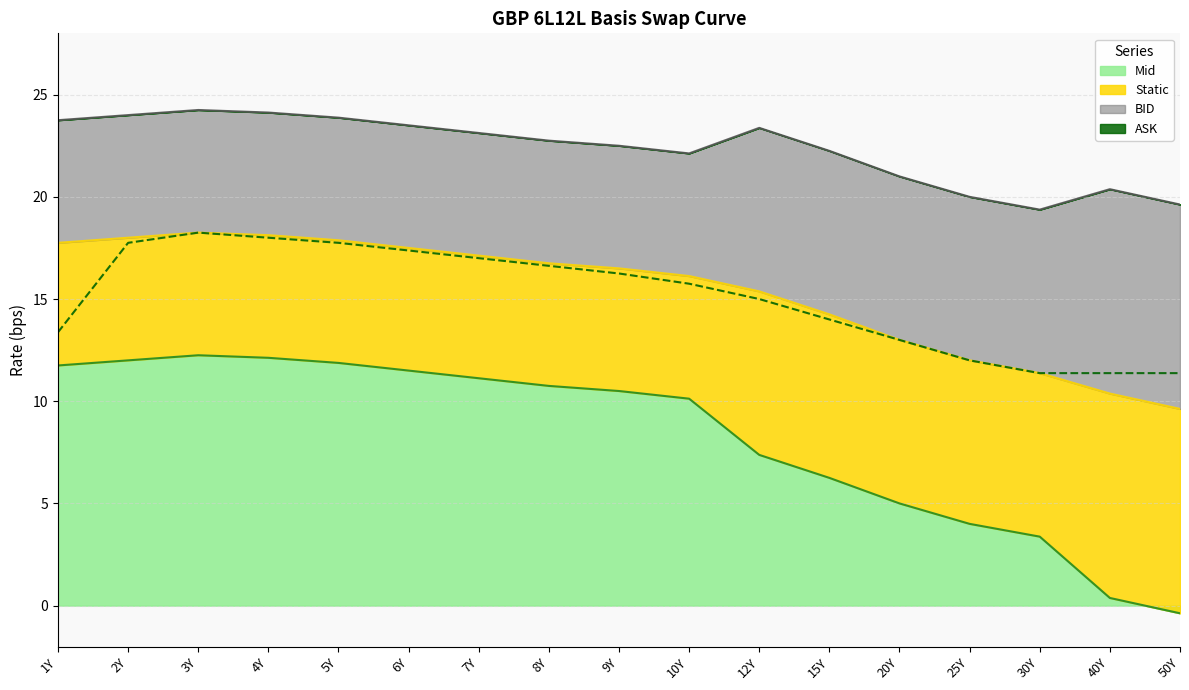

Reading left to right, what are all the values shown in this chart?

1Y=13.4	2Y=17.8	3Y=18.2	4Y=18.0	5Y=17.8	6Y=17.4	7Y=17.0	8Y=16.6	9Y=16.2	10Y=15.8	12Y=15.0	15Y=14.0	20Y=13.0	25Y=12.0	30Y=11.4	40Y=11.4	50Y=11.4